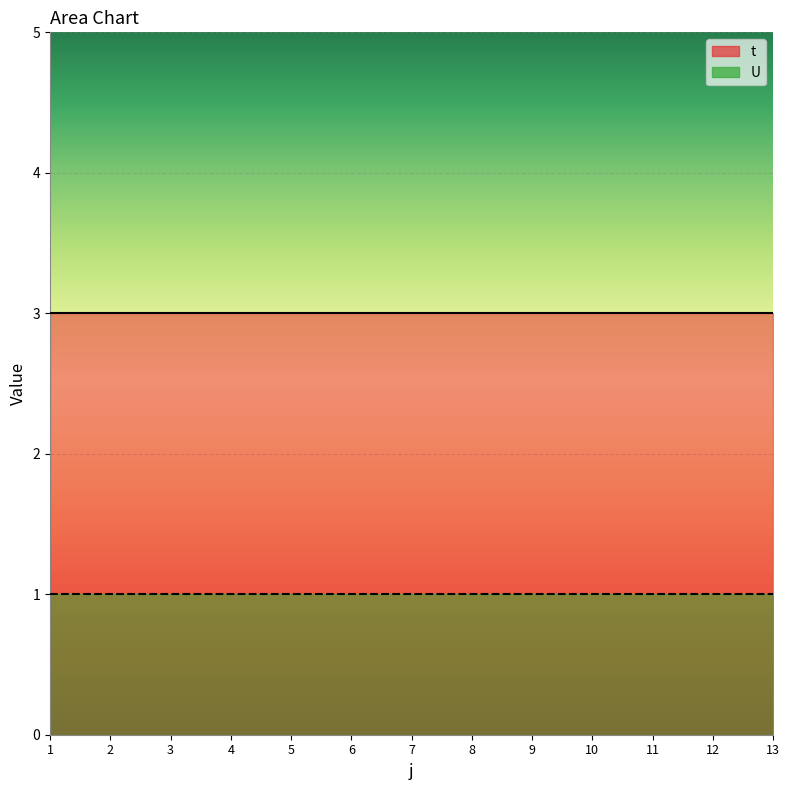

What is the approximate value of U at 7?

1